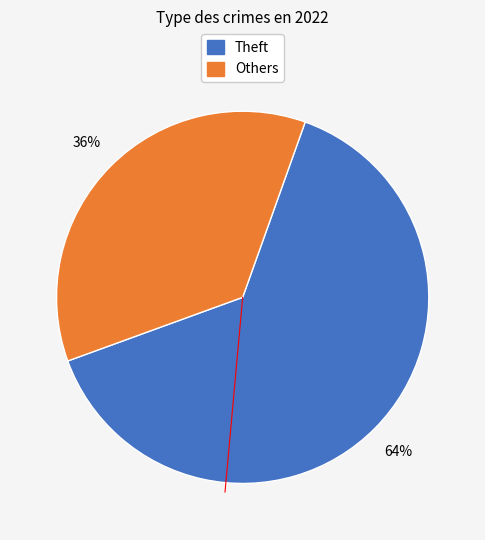

To the nearest percent, what is the average slice percentage?

50%